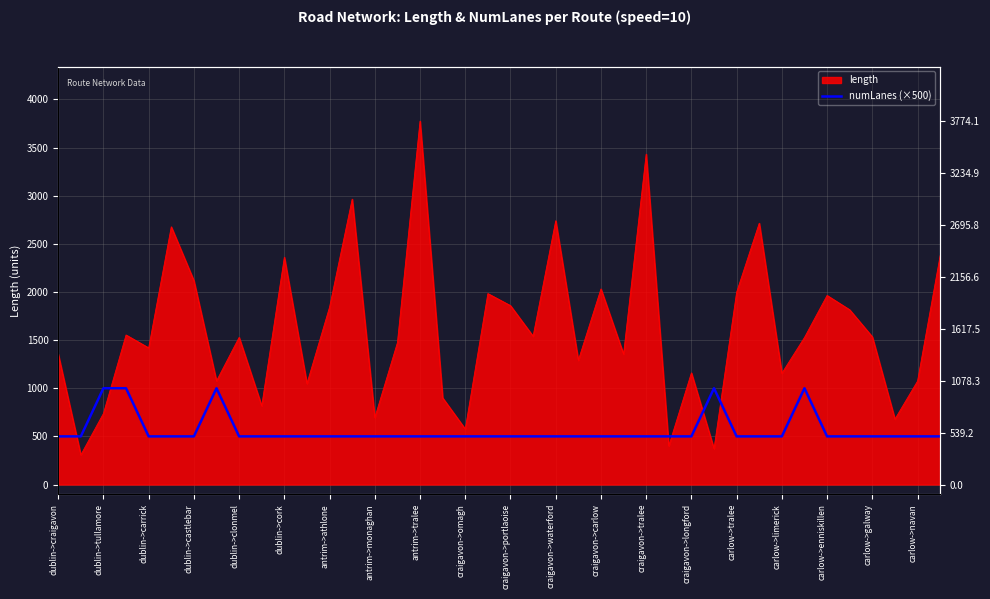

The chart shows a value of 241 at antrim->athlone. True or false?

False